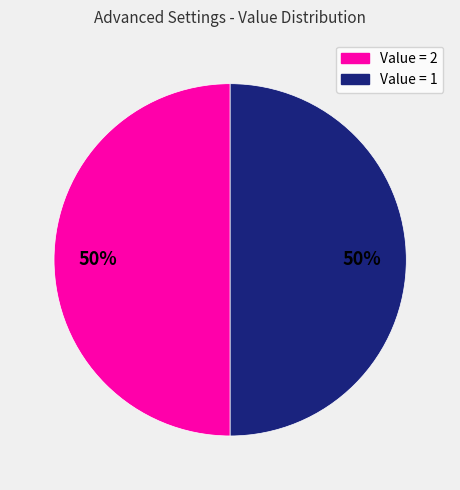

How many segments does this pie chart have?

2